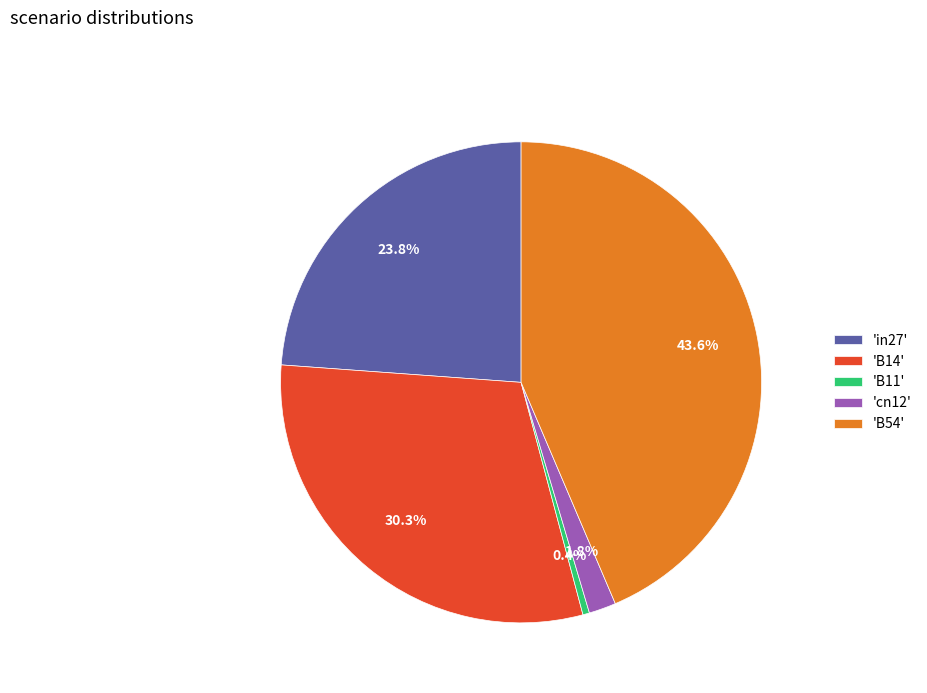

To the nearest percent, what is the difference between the largest and smallest slice percentages?

43%